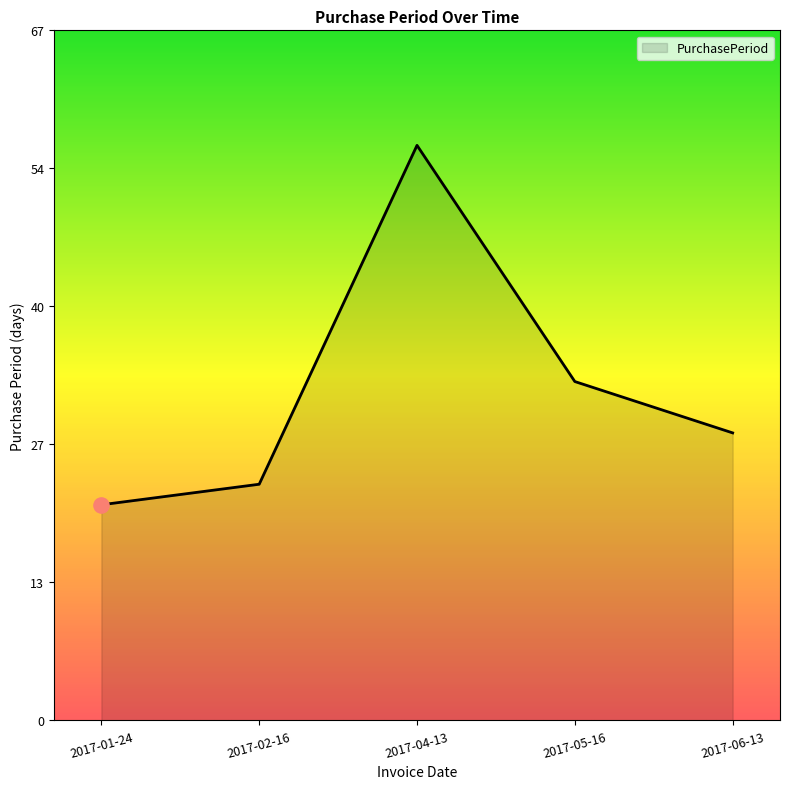

What is the change in value from 2017-01-24 to 2017-05-16?

+12